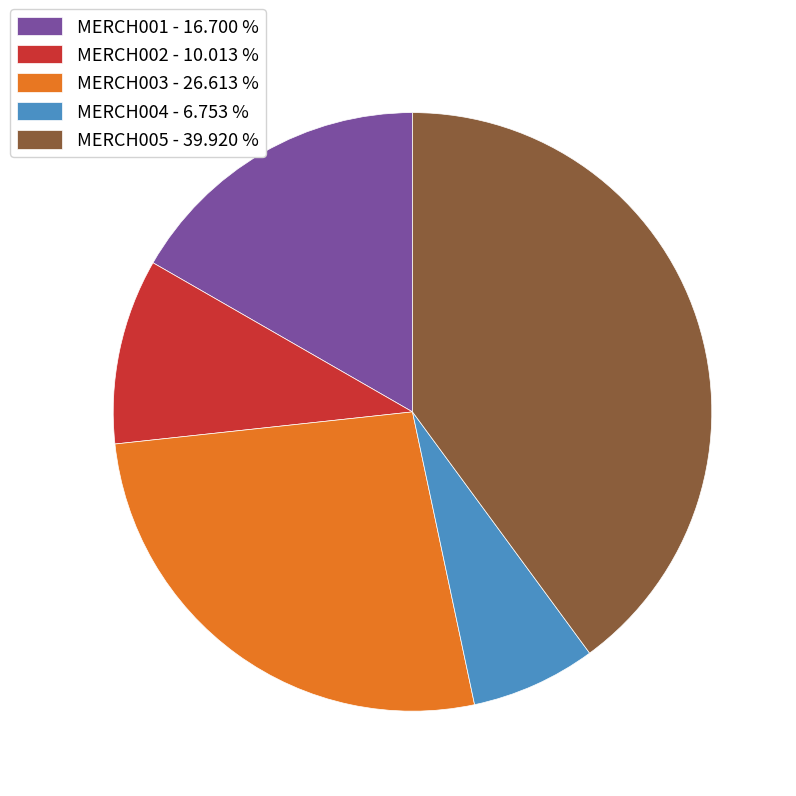

Does MERCH002 represent more than half of the total?

No